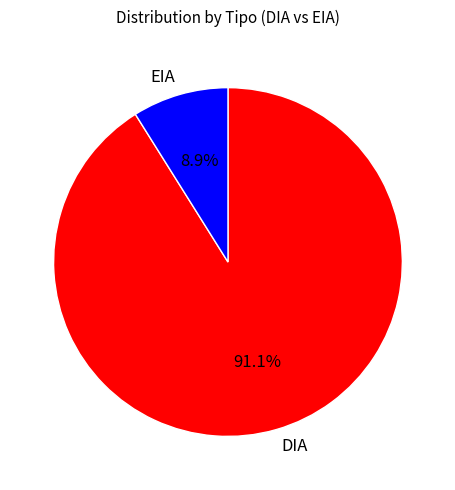

To the nearest percent, what is the difference between the EIA and DIA slice percentages?

82%